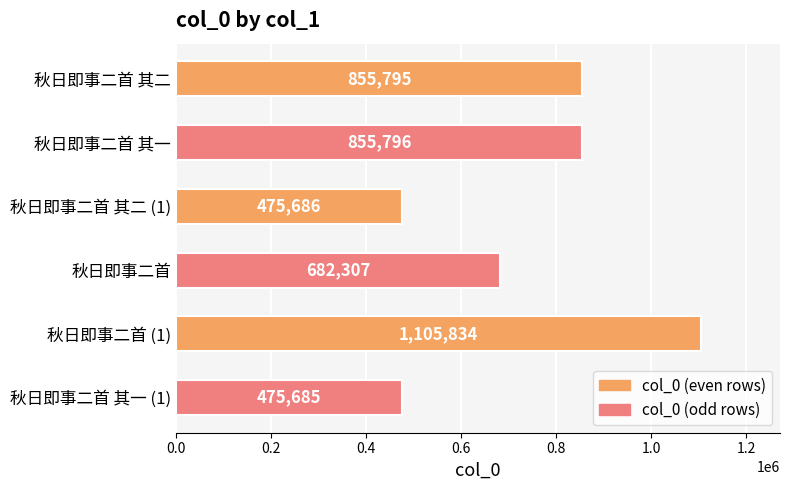

What is the label of the 4th bar from the bottom?

秋日即事二首 其二 (1)